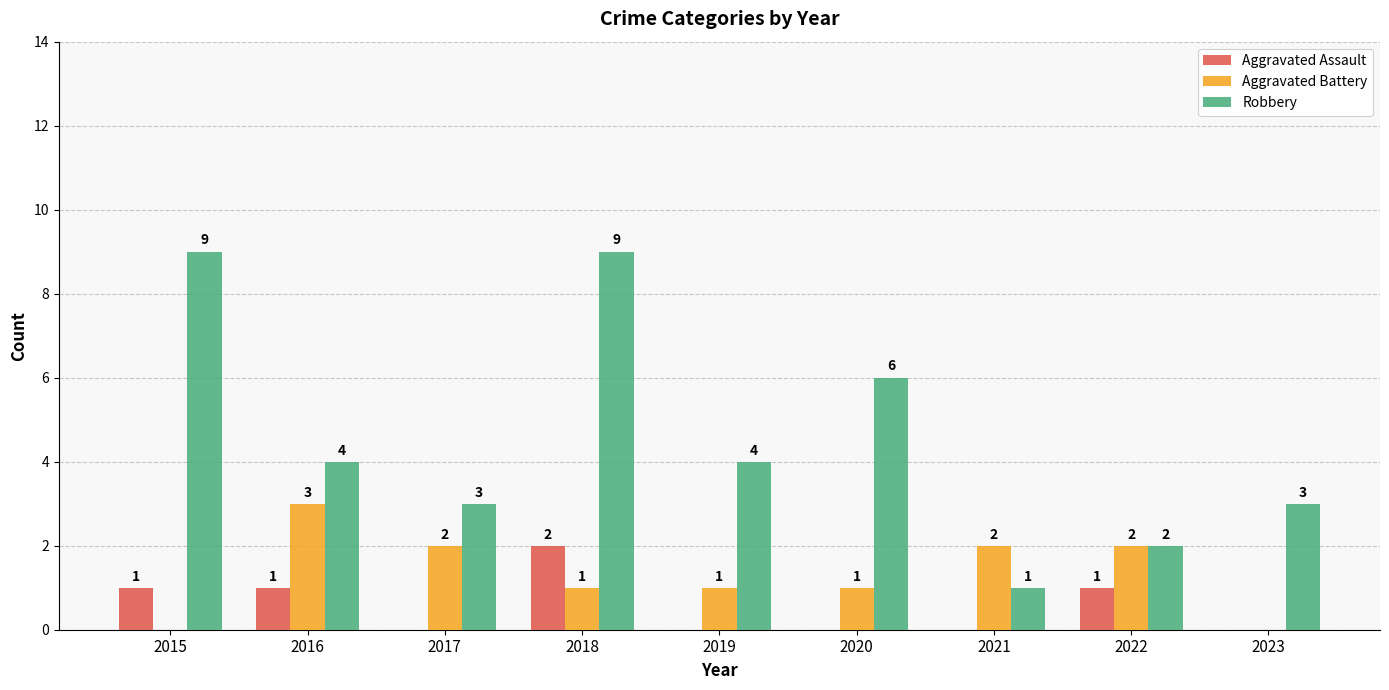

Is it true that Robbery equals 9 at 2015?

True